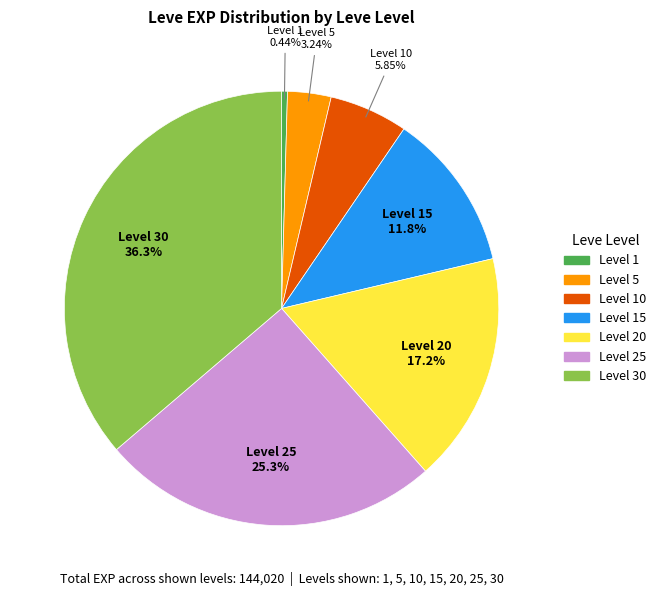

Does any single category account for the majority?

No